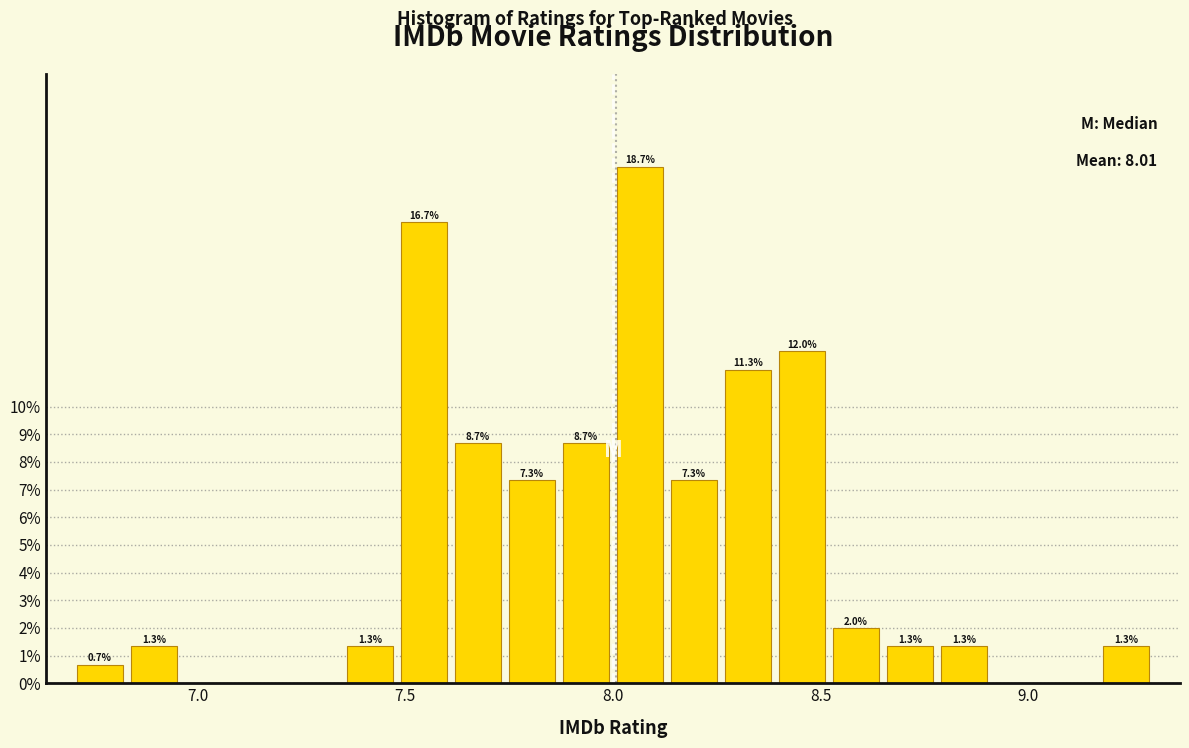

Read against the x-axis, roughly where is the centre of the tallest bar?

8.05